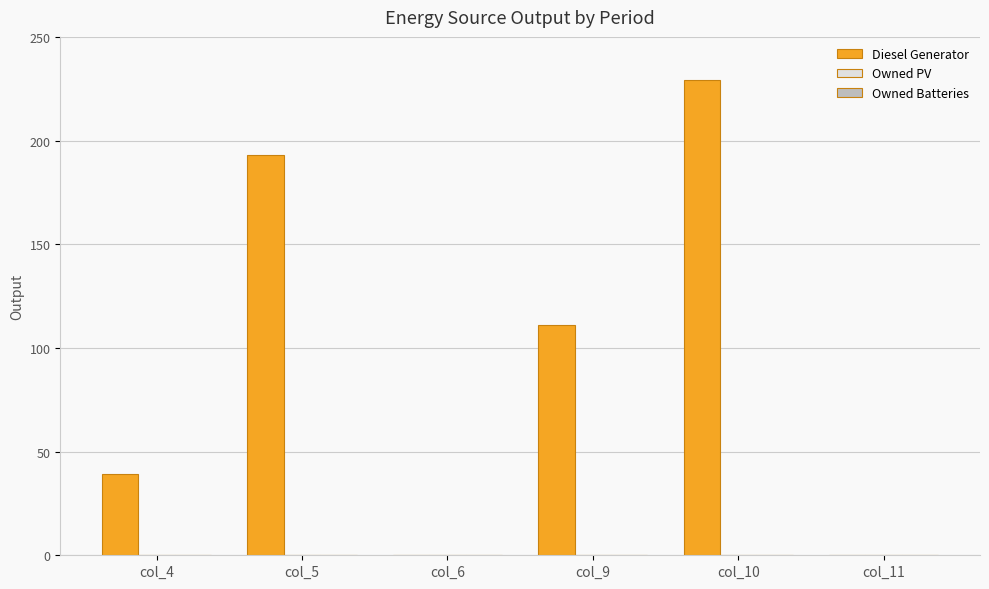

True or false: the data shows 362 at col_10.

False